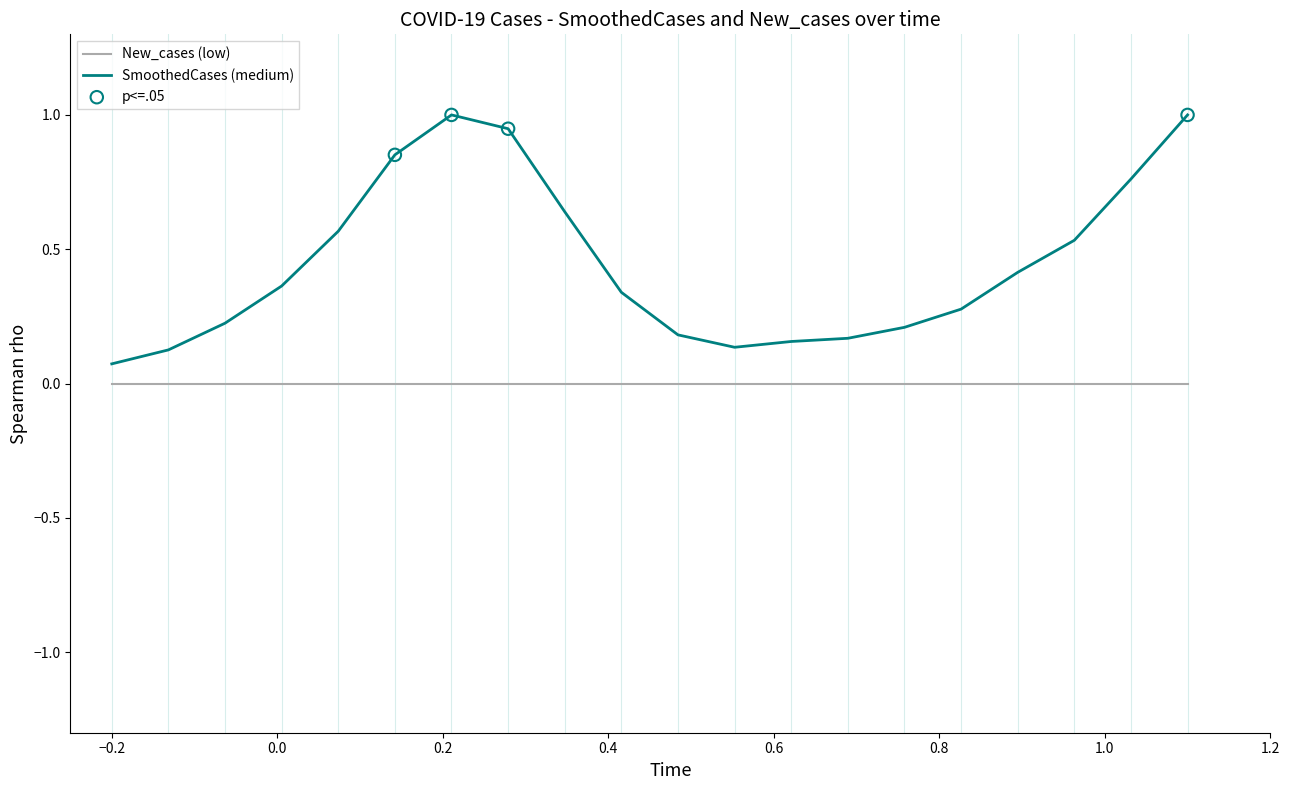

Which series has the widest spread of values?

SmoothedCases (medium)